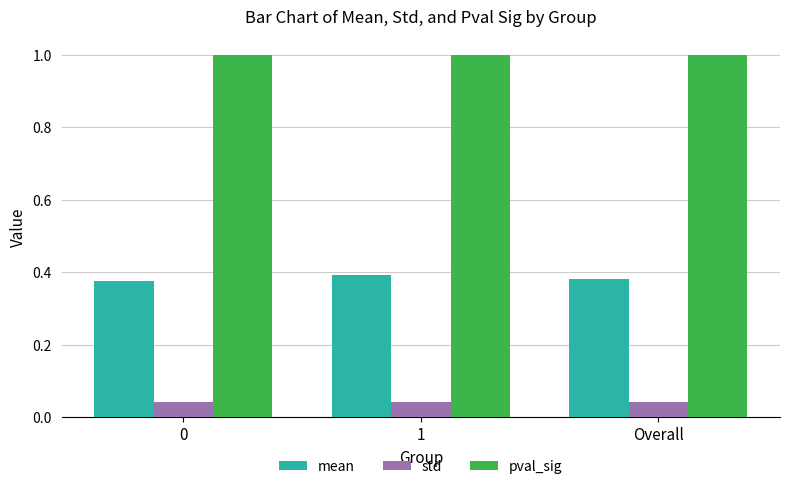

What is the sum of the std values at 1 and 0?

0.1